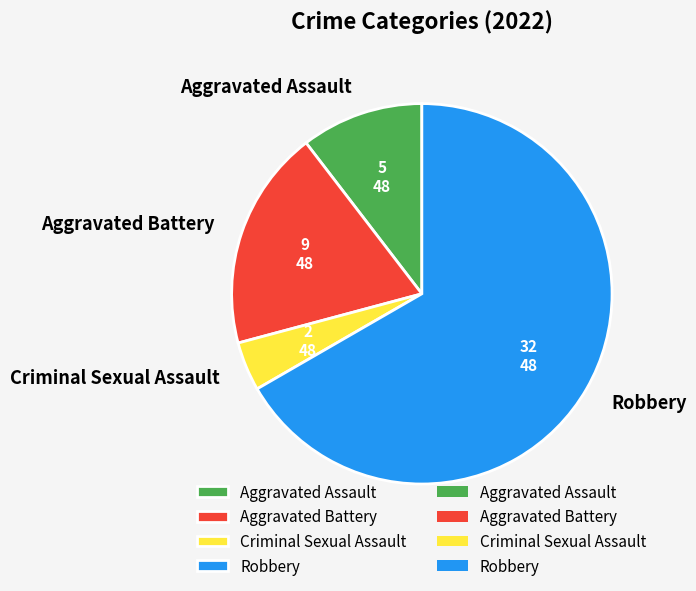

Rank the categories by value from highest to lowest.

Robbery, Aggravated Battery, Aggravated Assault, Criminal Sexual Assault